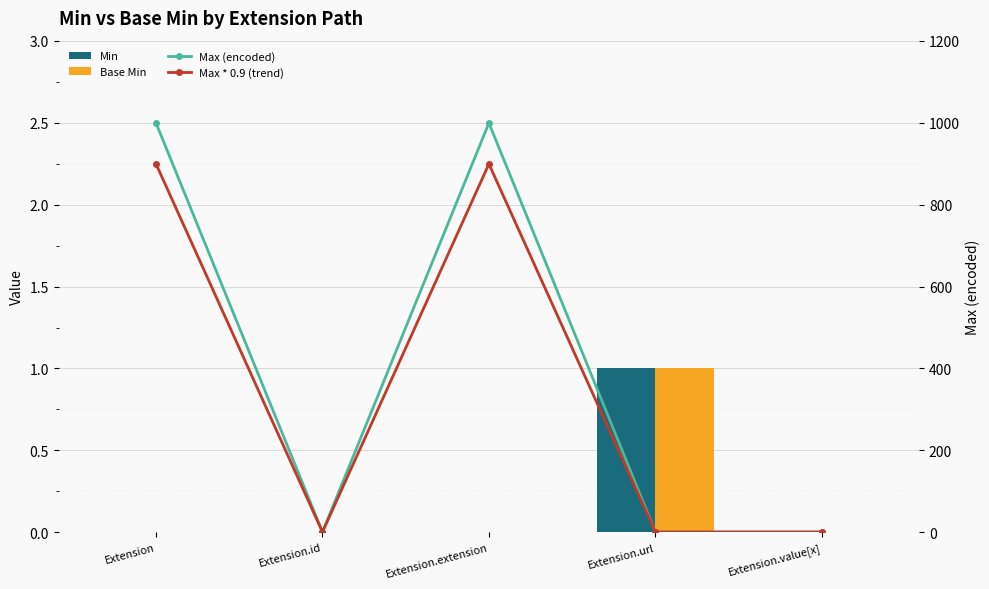

What is the sum of the Max * 0.9 (trend) values at Extension and Extension.value[x]?

900.0